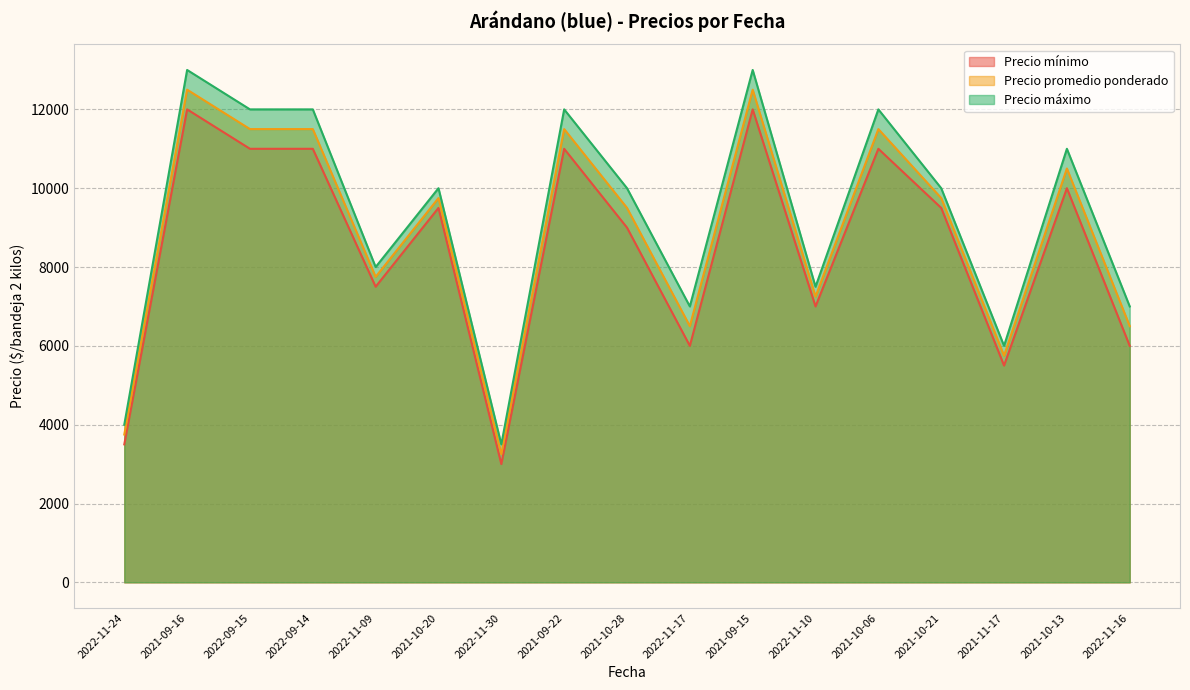

Reading right to left, transcribe all the data shown in this chart.

Precio mínimo: 2022-11-16=6000	2021-10-13=10000	2021-11-17=5500	2021-10-21=9500	2021-10-06=11000	2022-11-10=7000	2021-09-15=12000	2022-11-17=6000	2021-10-28=9000	2021-09-22=11000	2022-11-30=3000	2021-10-20=9500	2022-11-09=7500	2022-09-14=11000	2022-09-15=11000	2021-09-16=12000	2022-11-24=3500
Precio promedio ponderado: 2022-11-16=6500	2021-10-13=10500	2021-11-17=5750	2021-10-21=9750	2021-10-06=11500	2022-11-10=7250	2021-09-15=12500	2022-11-17=6500	2021-10-28=9500	2021-09-22=11500	2022-11-30=3250	2021-10-20=9750	2022-11-09=7750	2022-09-14=11500	2022-09-15=11500	2021-09-16=12500	2022-11-24=3750
Precio máximo: 2022-11-16=7000	2021-10-13=11000	2021-11-17=6000	2021-10-21=10000	2021-10-06=12000	2022-11-10=7500	2021-09-15=13000	2022-11-17=7000	2021-10-28=10000	2021-09-22=12000	2022-11-30=3500	2021-10-20=10000	2022-11-09=8000	2022-09-14=12000	2022-09-15=12000	2021-09-16=13000	2022-11-24=4000